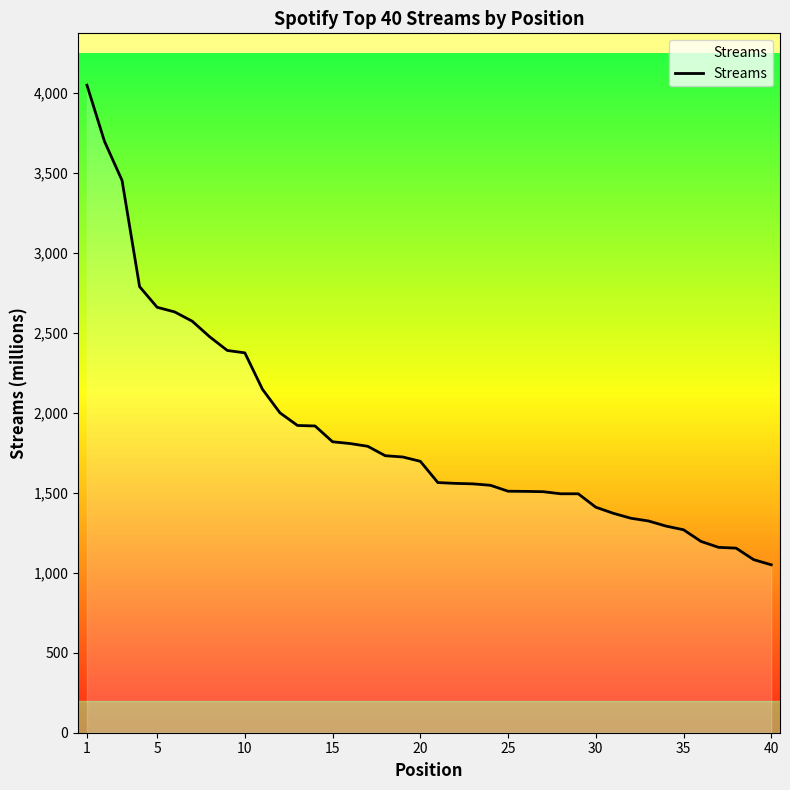

What is the average value?

1876